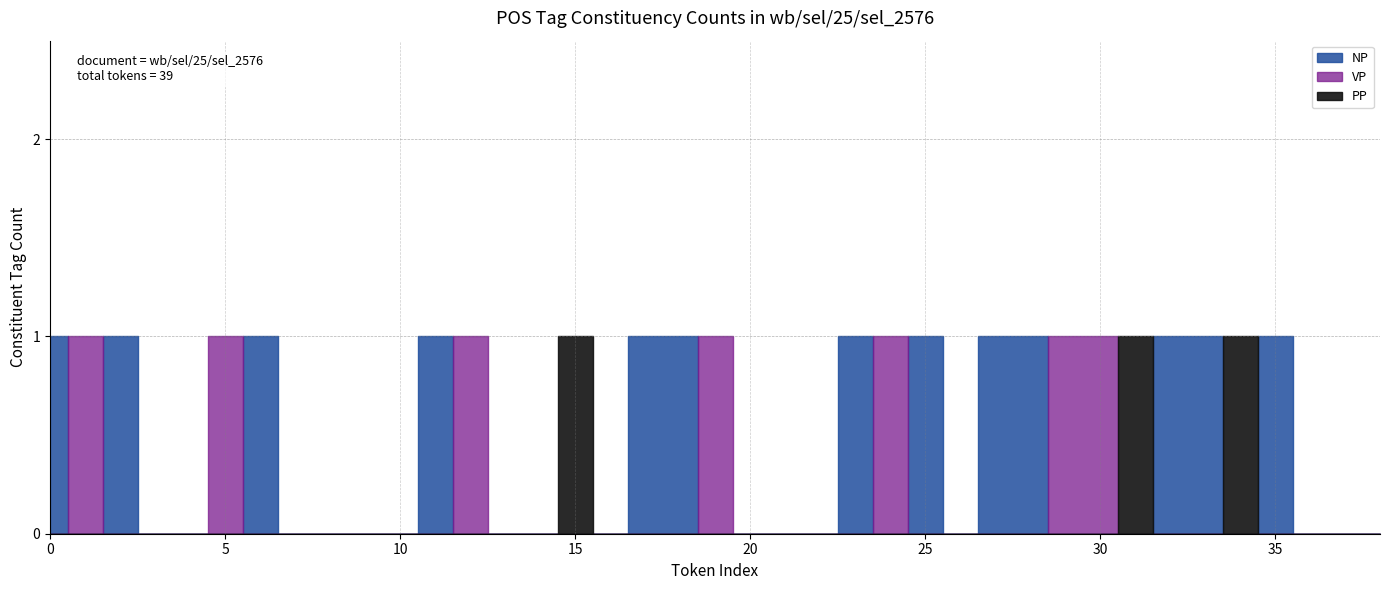

True or false: NP has more than 2 interior local peaks.

True